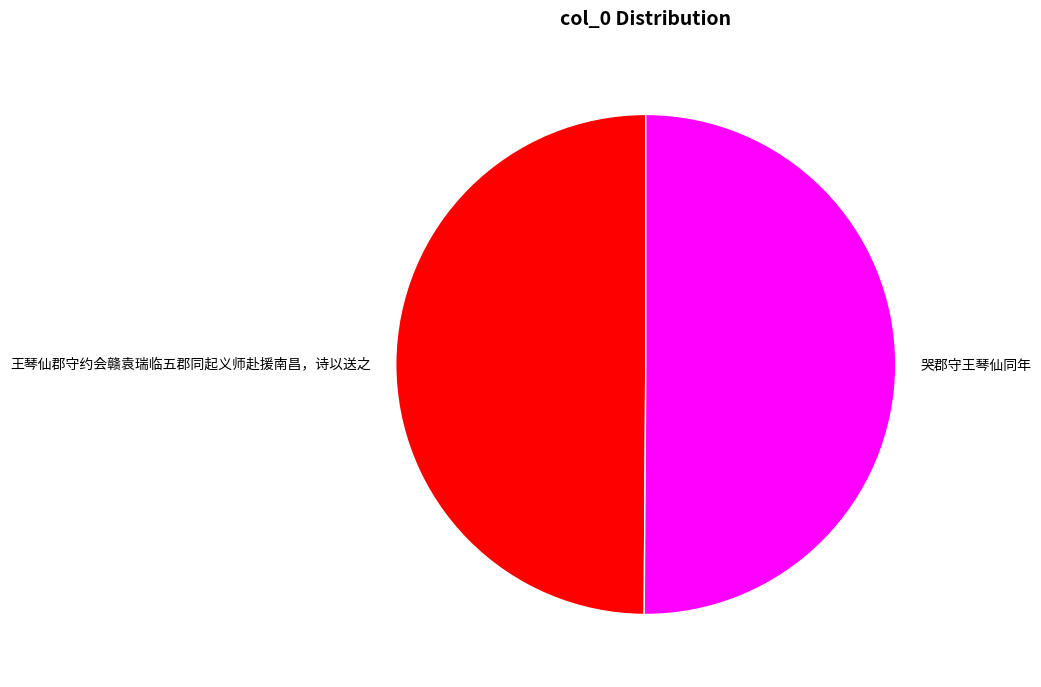

What is the ratio of the value at 哭郡守王琴仙同年 to the value at 王琴仙郡守约会赣袁瑞临五郡同起义师赴援南昌，诗以送之?

1.0